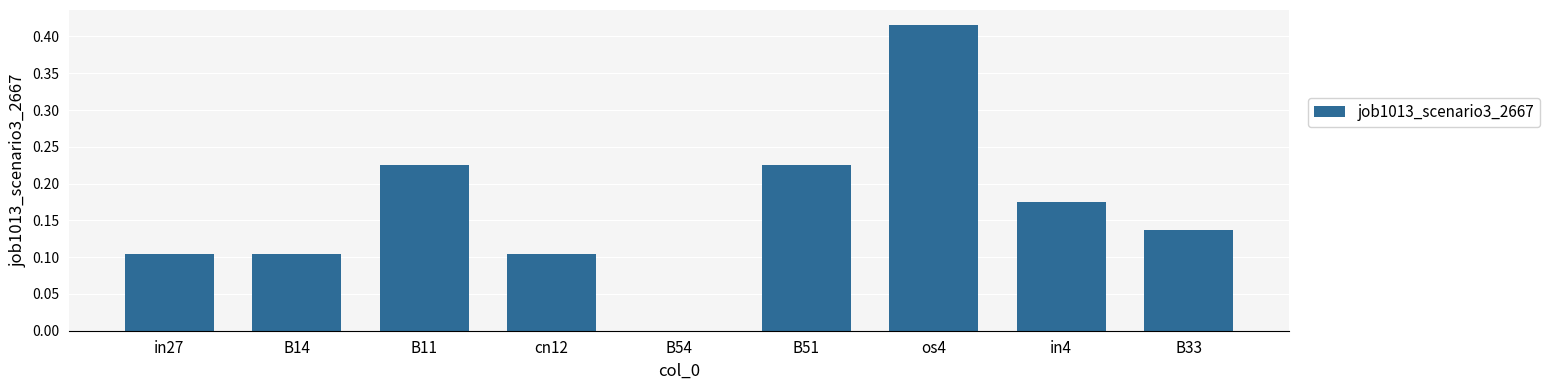

Are the bars horizontal?

No